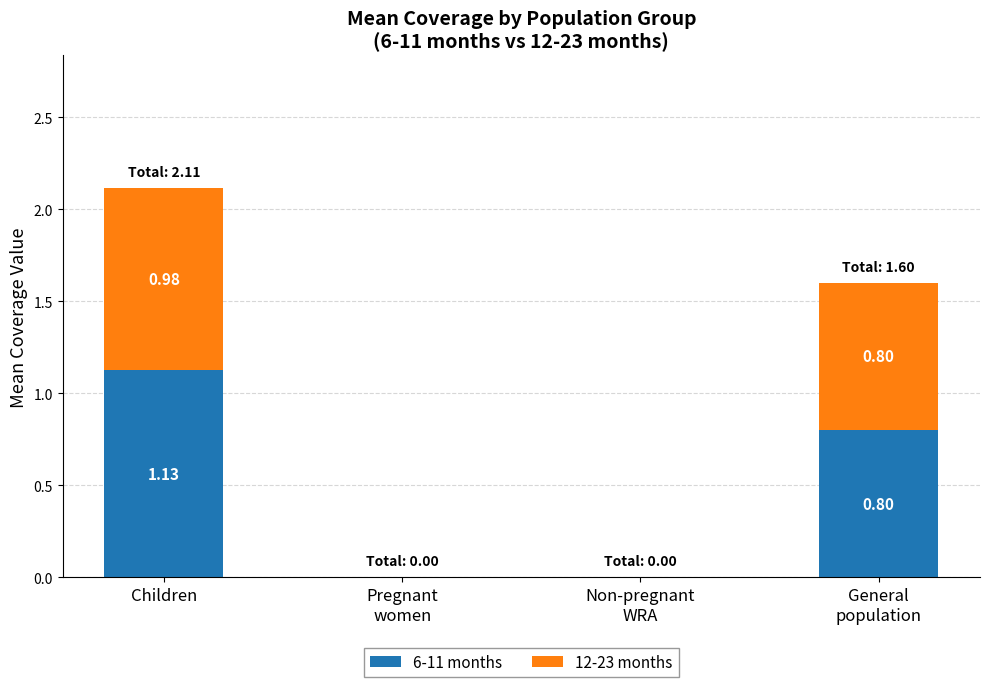

At which category is the sum across all series the highest?

Children